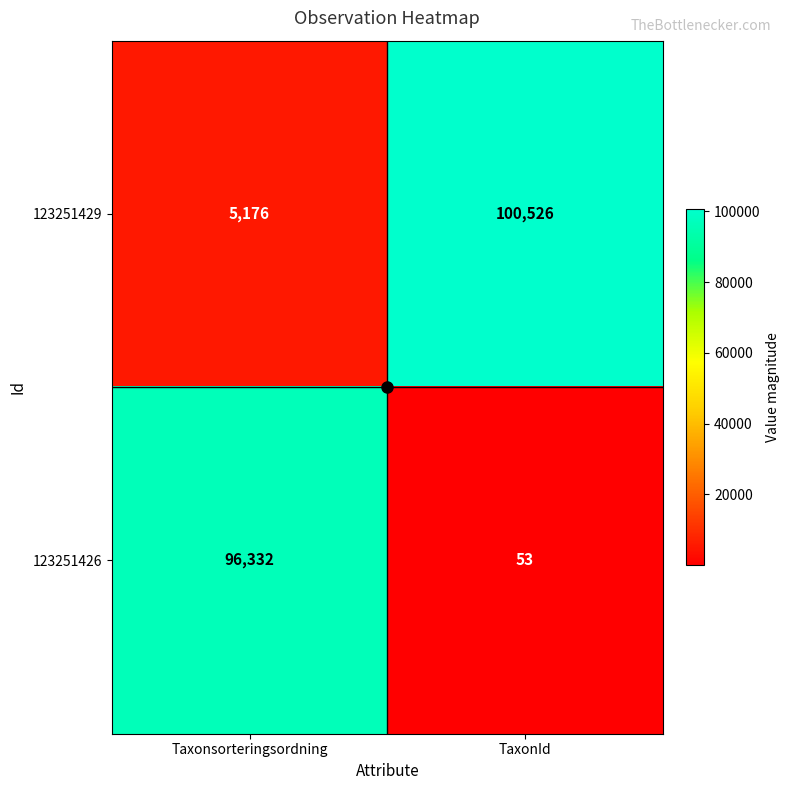

What is the spread (max minus min) of values at TaxonId?

100473